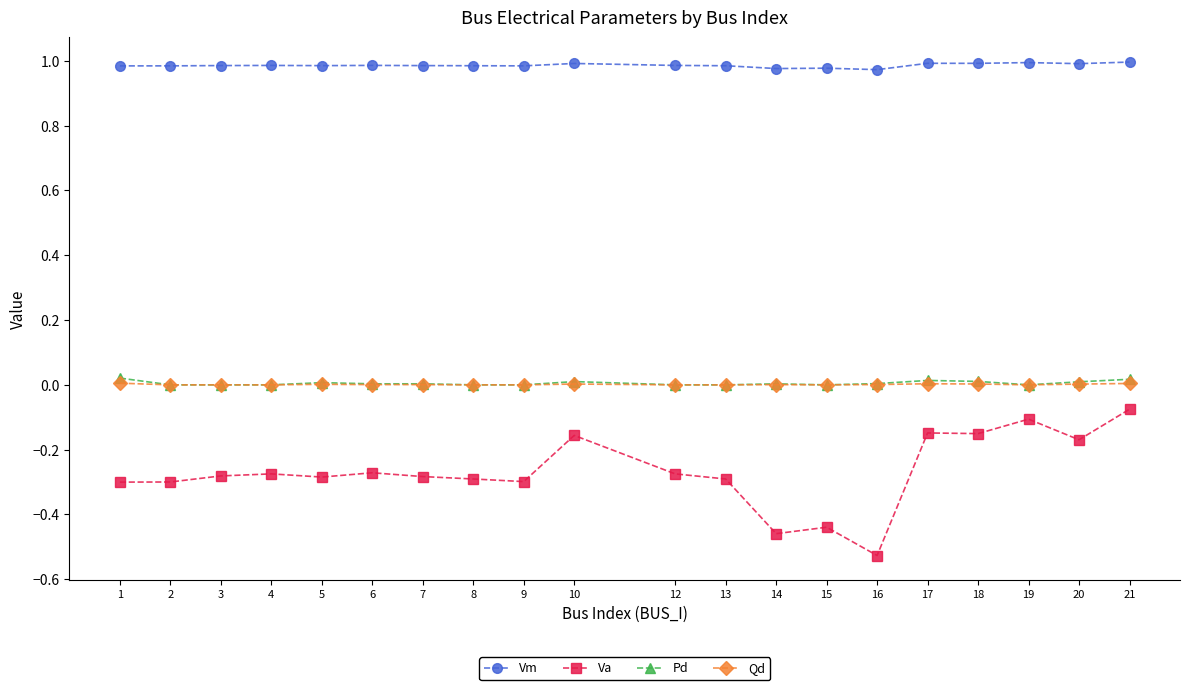

Which series has the widest spread of values?

Va